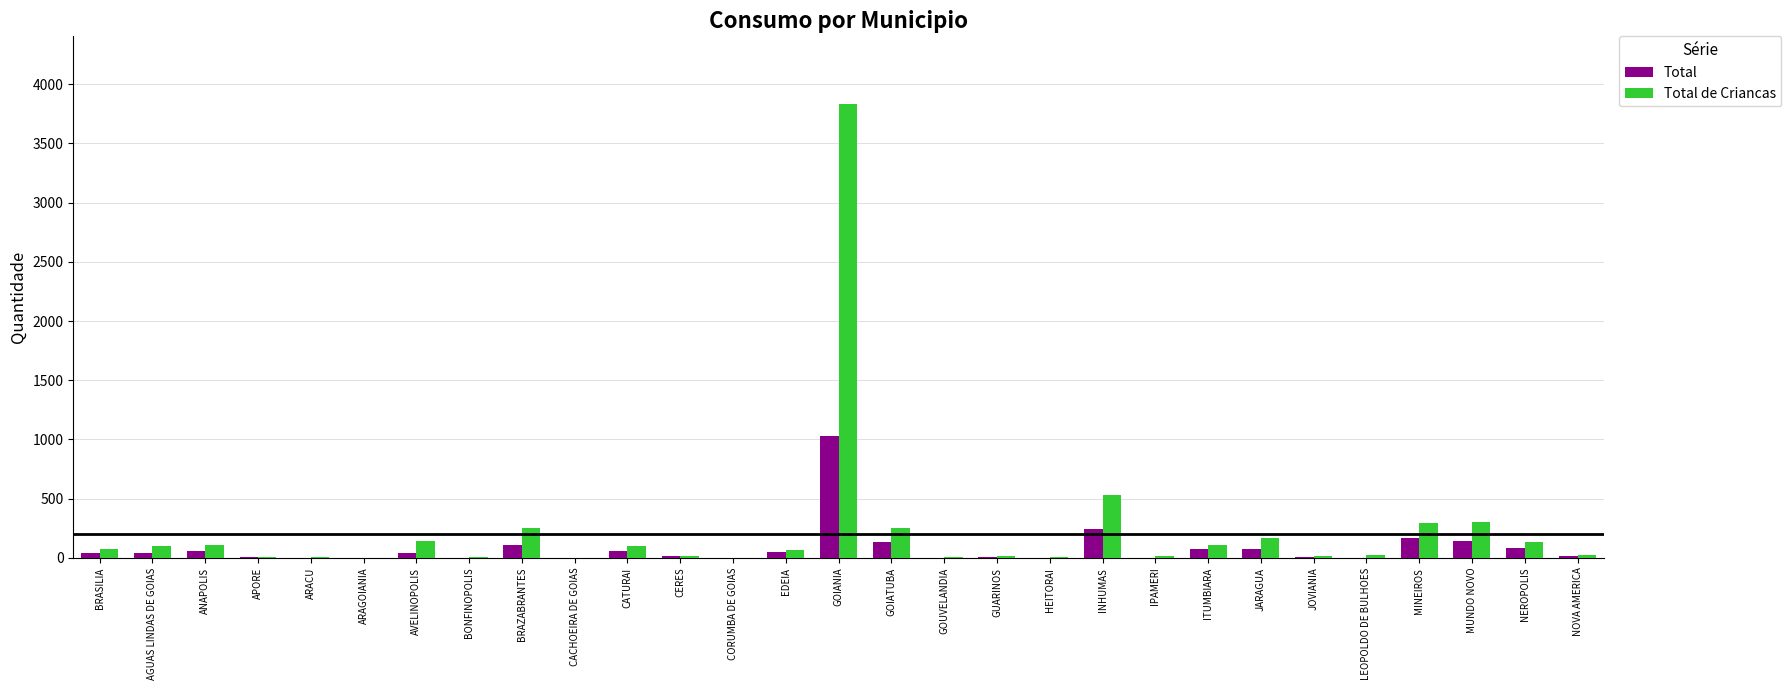

Which series has the widest spread of values?

Total de Criancas